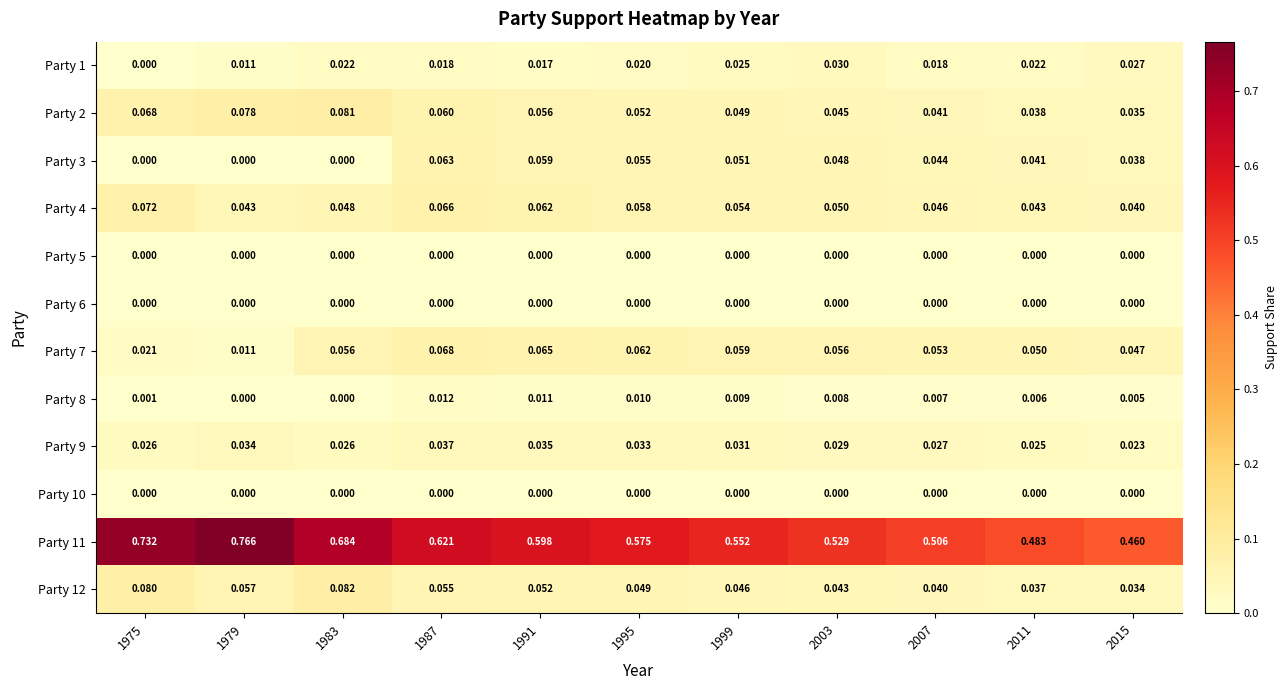

Is the value of Party 2 at 2003 greater than the value of Party 12 at 1975?

No